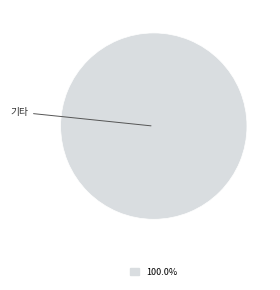

Does any single category account for the majority?

Yes